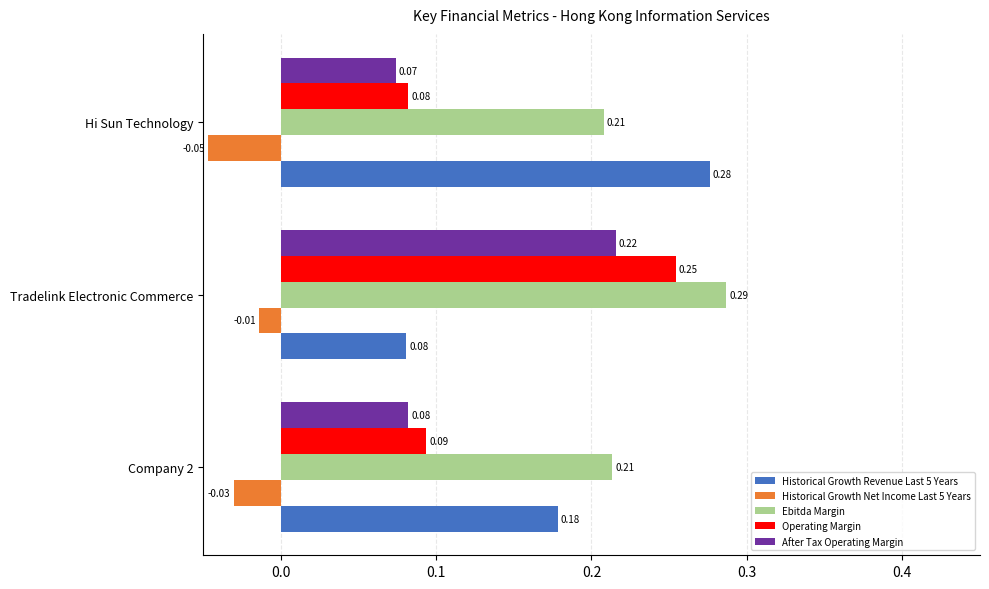

Which series has the largest range (max minus min)?

Historical Growth Revenue Last 5 Years